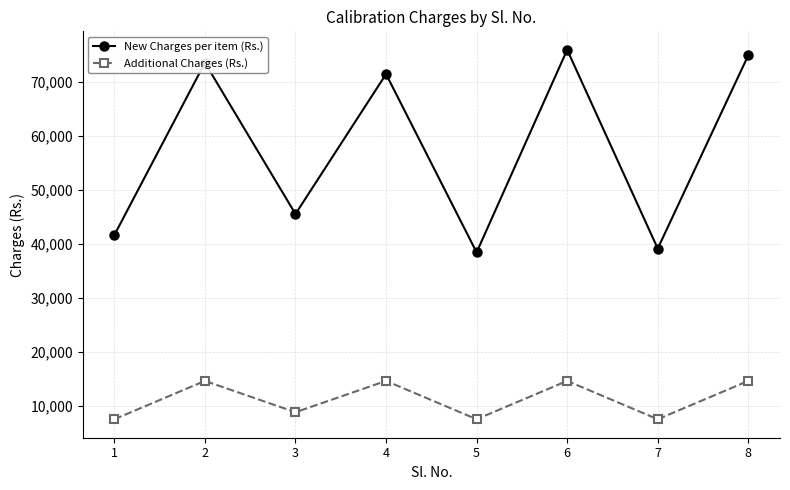

Rank the series by their maximum value, from highest to lowest.

New Charges per item (Rs.), Additional Charges (Rs.)